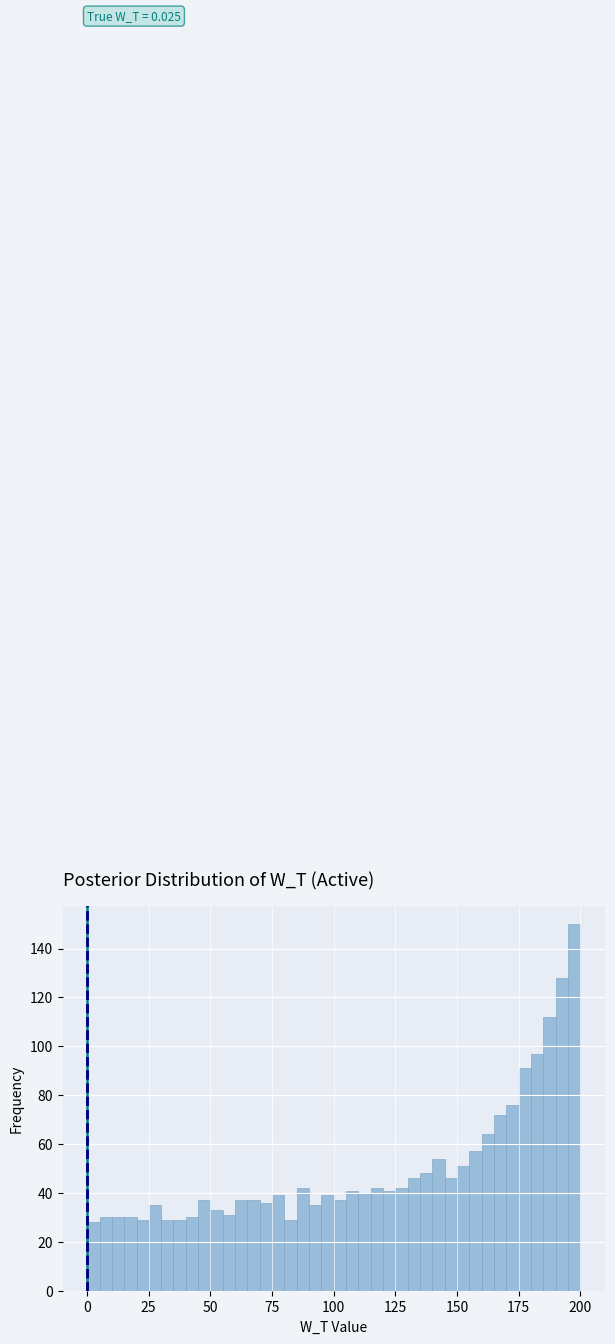

Read against the x-axis, roughly where is the centre of the tallest bar?

195